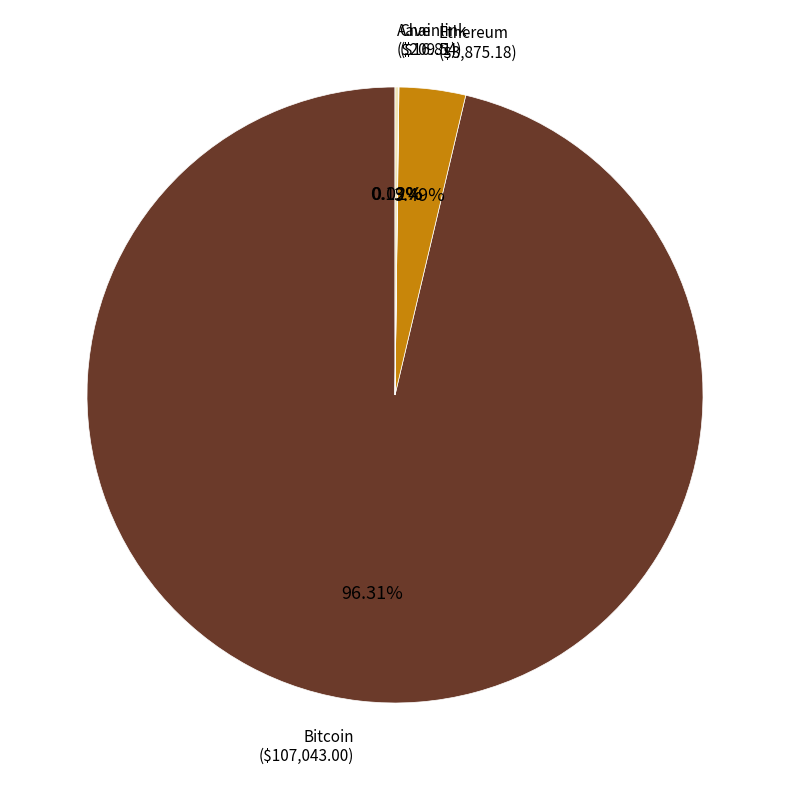

What percentage do Ethereum and Bitcoin together represent?

99.8%